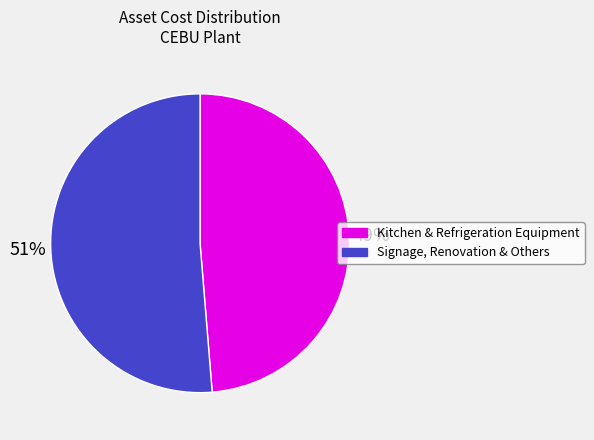

Which category has the biggest portion of the pie?

Signage, Renovation & Others